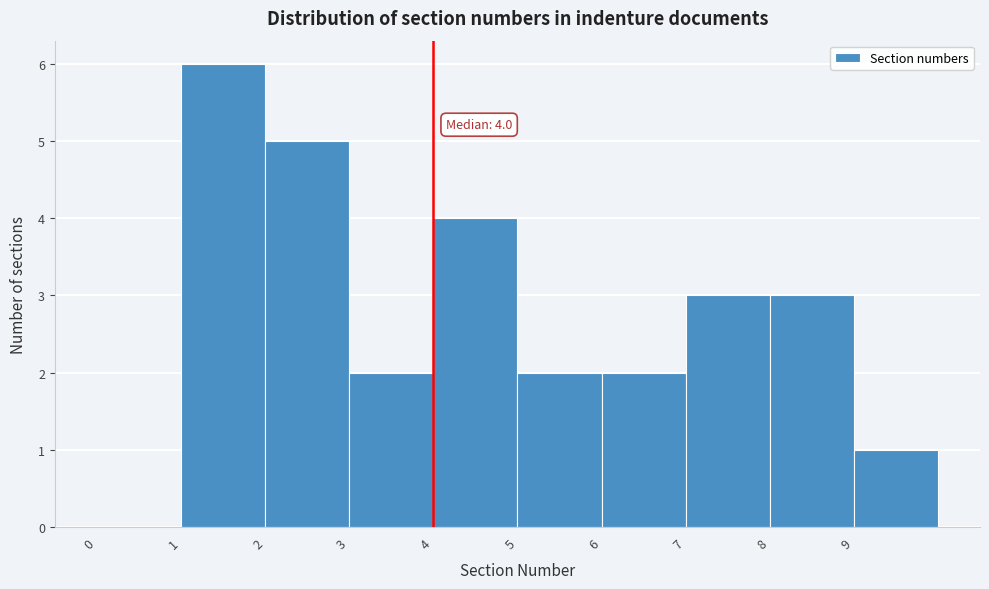

Over which range of the x-axis is the bar tallest?

1 to 2